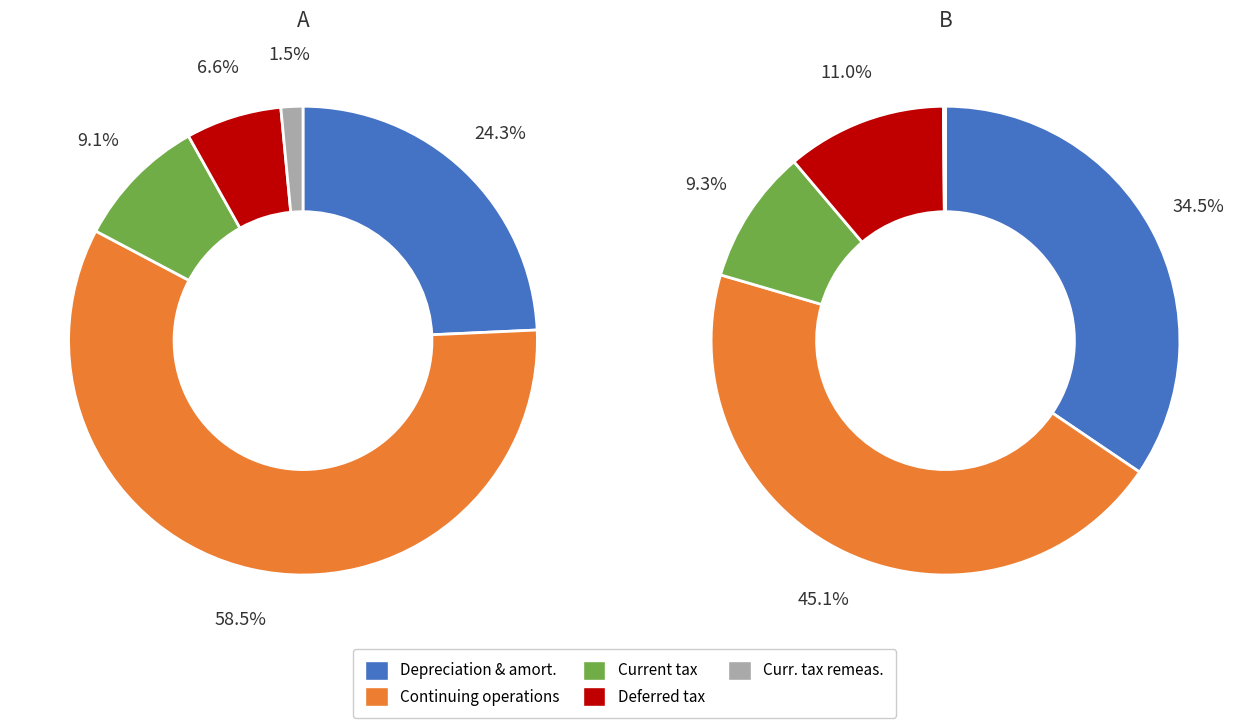

How many segments does this pie chart have?

5